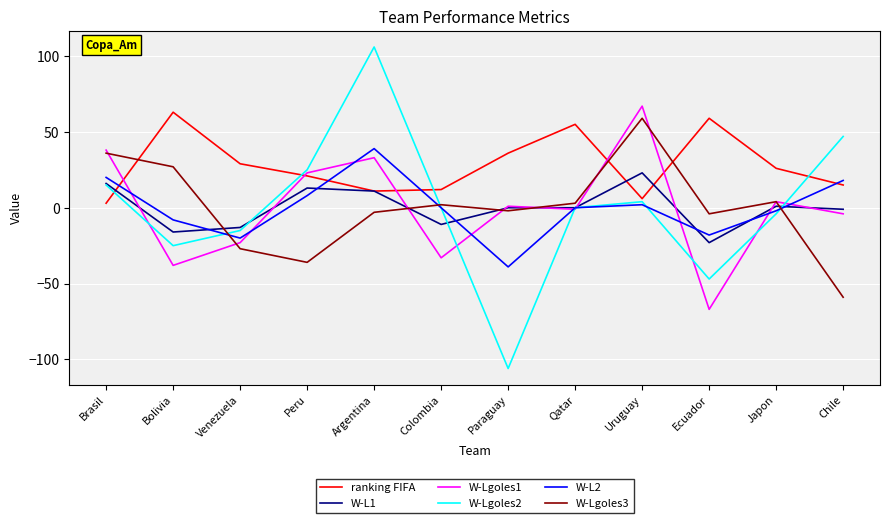

Reading right to left, extract all data points from this chart.

ranking FIFA: Chile=15	Japon=26	Ecuador=59	Uruguay=6	Qatar=55	Paraguay=36	Colombia=12	Argentina=11	Peru=21	Venezuela=29	Bolivia=63	Brasil=3
W-L1: Chile=-1	Japon=1	Ecuador=-23	Uruguay=23	Qatar=0	Paraguay=0	Colombia=-11	Argentina=11	Peru=13	Venezuela=-13	Bolivia=-16	Brasil=16
W-Lgoles1: Chile=-4	Japon=4	Ecuador=-67	Uruguay=67	Qatar=-1	Paraguay=1	Colombia=-33	Argentina=33	Peru=23	Venezuela=-23	Bolivia=-38	Brasil=38
W-Lgoles2: Chile=47	Japon=-4	Ecuador=-47	Uruguay=4	Qatar=0	Paraguay=-106	Colombia=0	Argentina=106	Peru=25	Venezuela=-15	Bolivia=-25	Brasil=15
W-L2: Chile=18	Japon=-2	Ecuador=-18	Uruguay=2	Qatar=0	Paraguay=-39	Colombia=0	Argentina=39	Peru=8	Venezuela=-20	Bolivia=-8	Brasil=20
W-Lgoles3: Chile=-59	Japon=4	Ecuador=-4	Uruguay=59	Qatar=3	Paraguay=-2	Colombia=2	Argentina=-3	Peru=-36	Venezuela=-27	Bolivia=27	Brasil=36